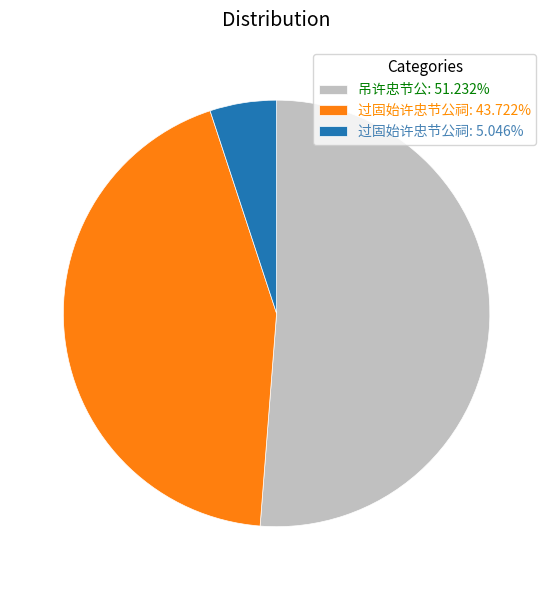

Does any single category account for the majority?

Yes